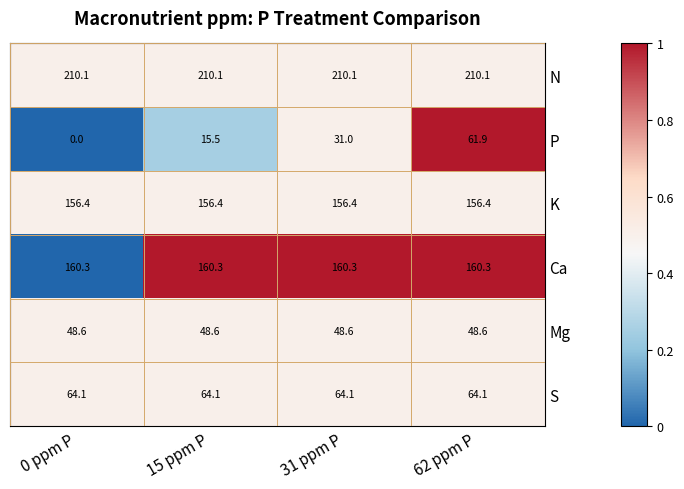

What is the total value across all series at 15 ppm P?

655.0